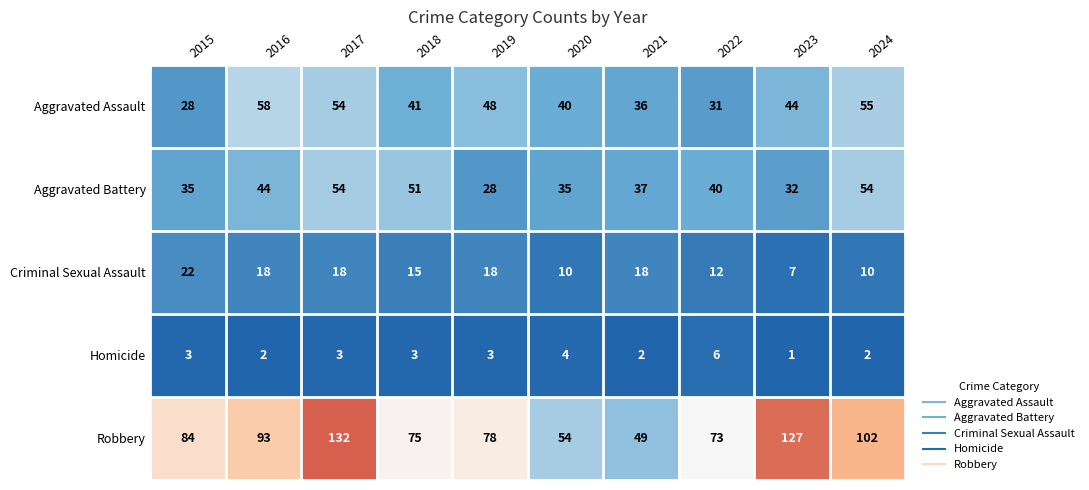

Count the Criminal Sexual Assault values in the range 10 to 18.

8